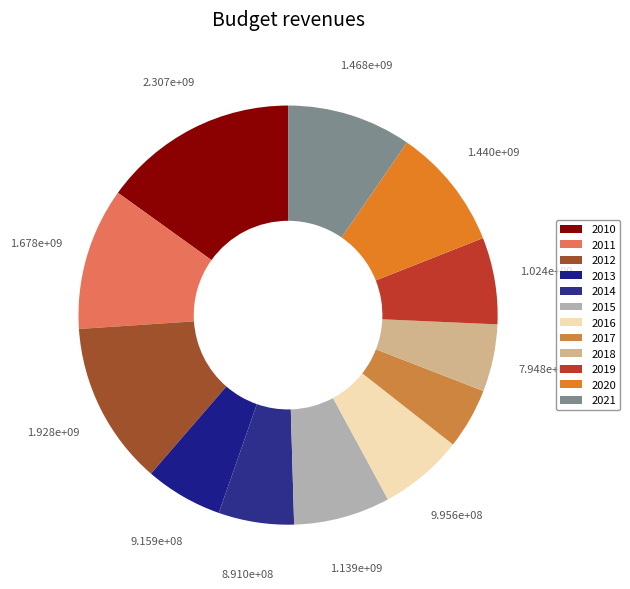

To the nearest percent, what is the combined percentage of 2016 and 2012?

19%